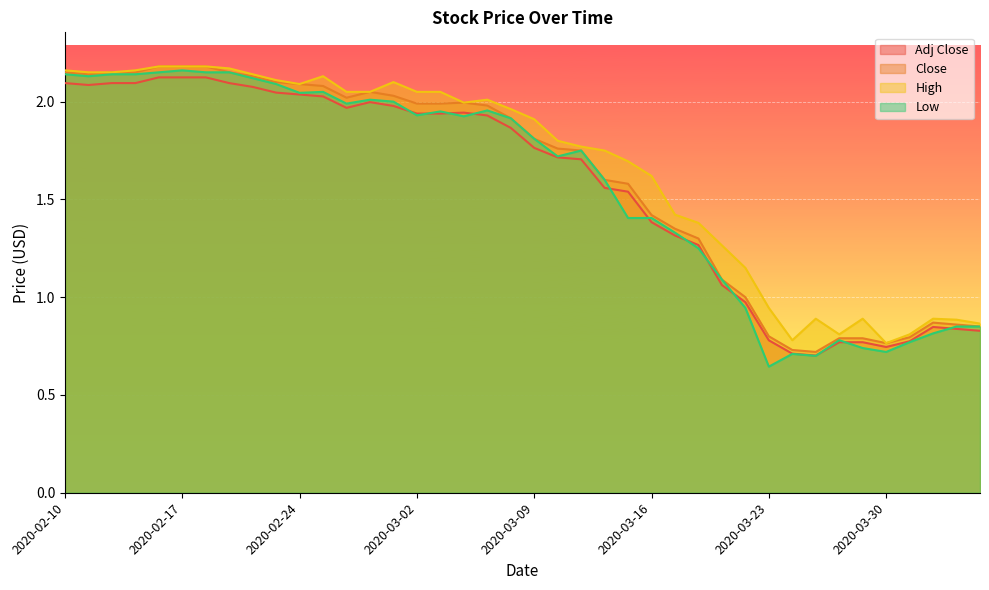

What is the total value across all series at 2020-02-21?

8.3